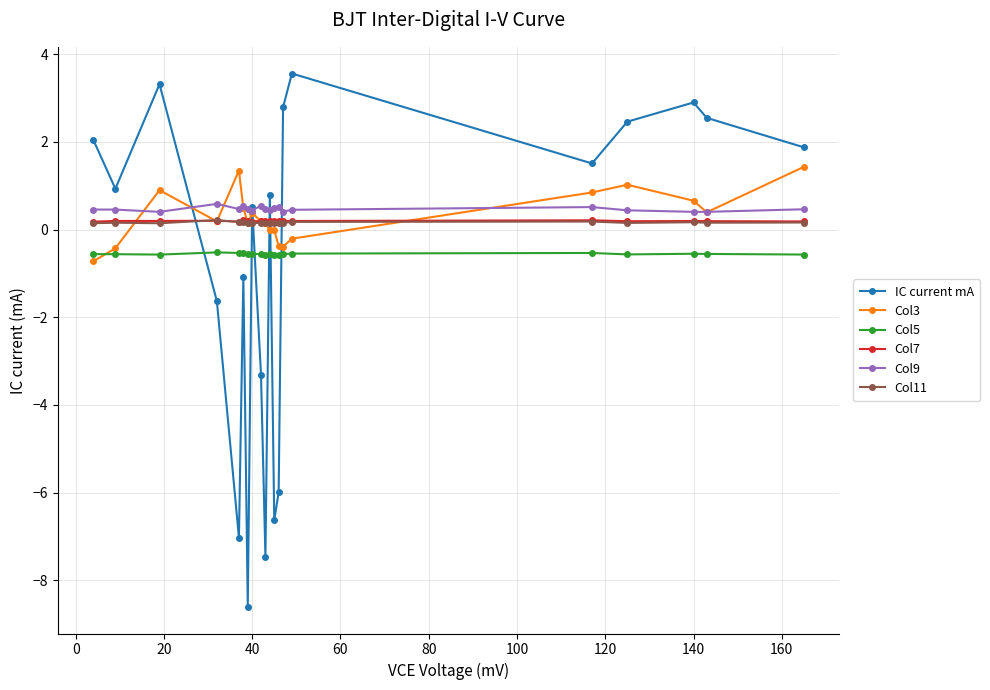

What is the minimum value shown in the chart?

-8.6